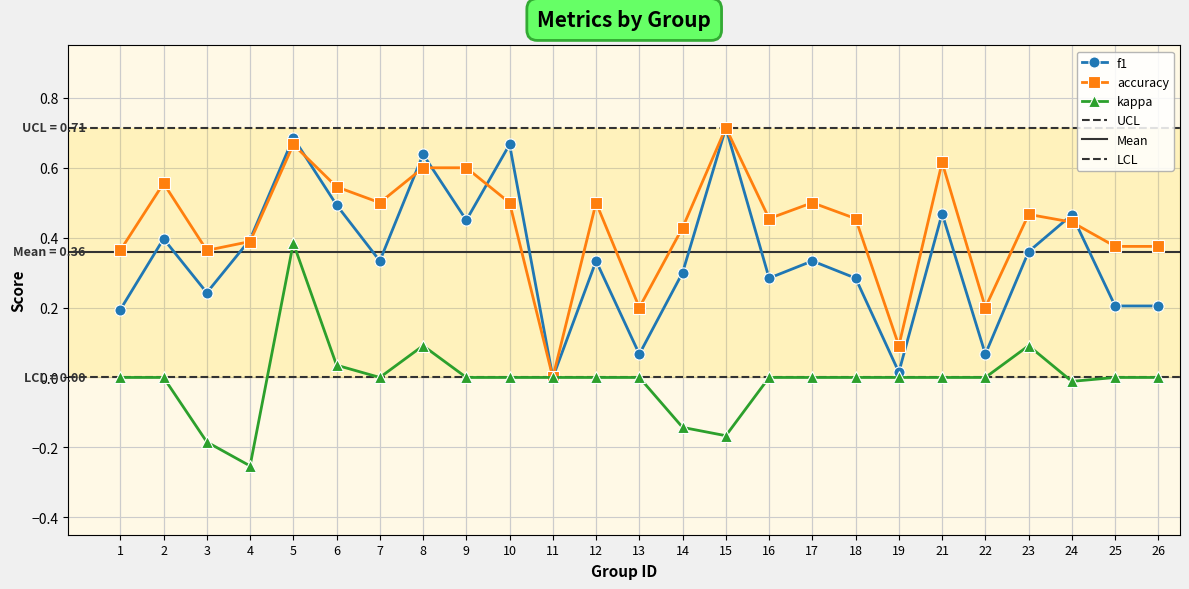

What is the value of the kappa point at the 4th from the left?

-0.3